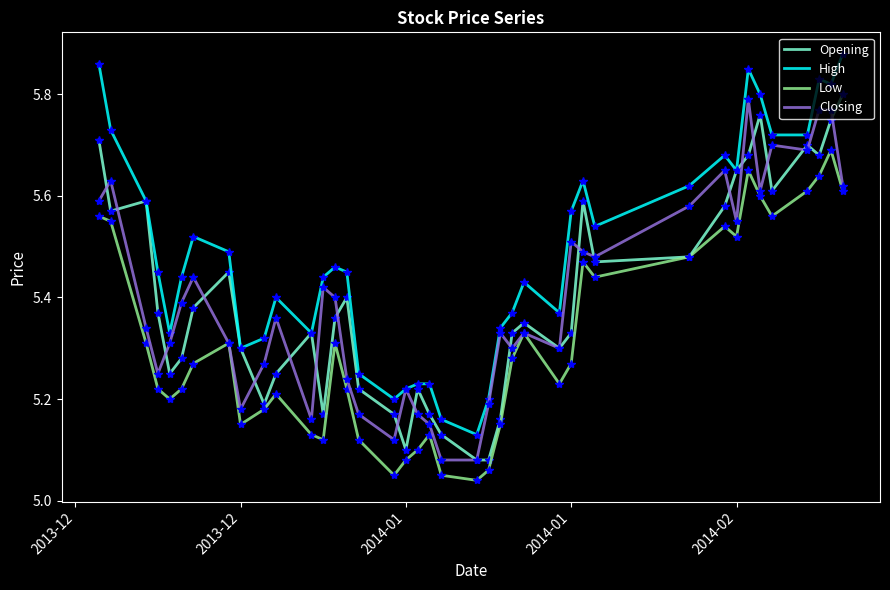

Which series has the largest total across all categories?

High